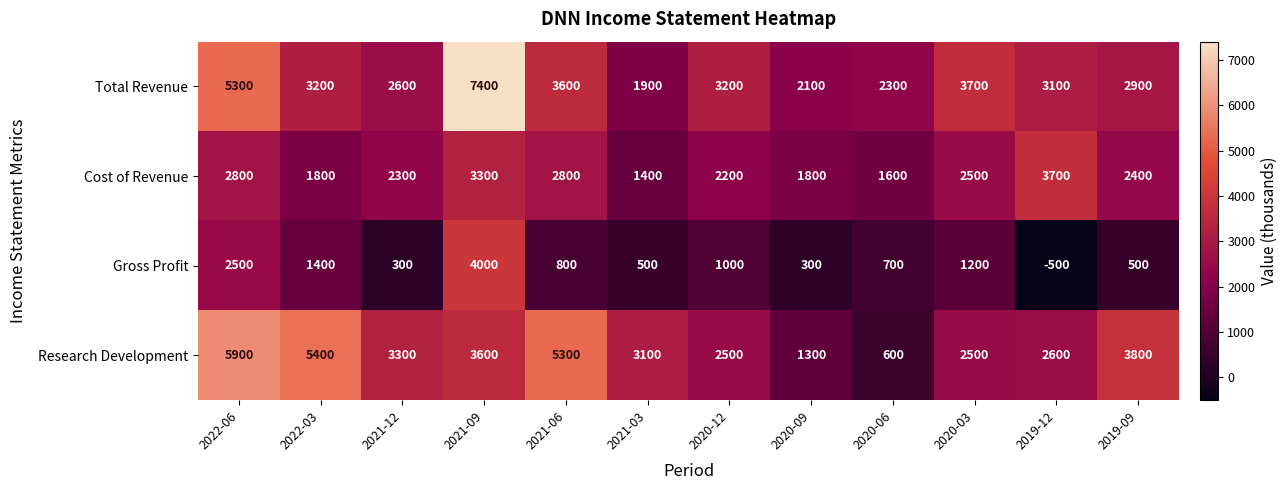

At 2021-03, list the series in order from smallest to largest.

Gross Profit, Cost of Revenue, Total Revenue, Research Development